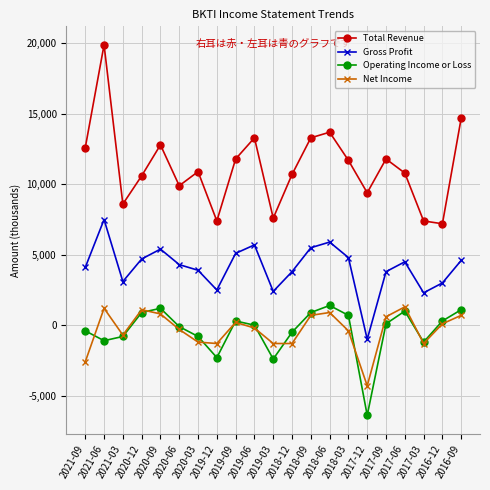

What is the difference between the second highest and minimum values in the Gross Profit series?

6900